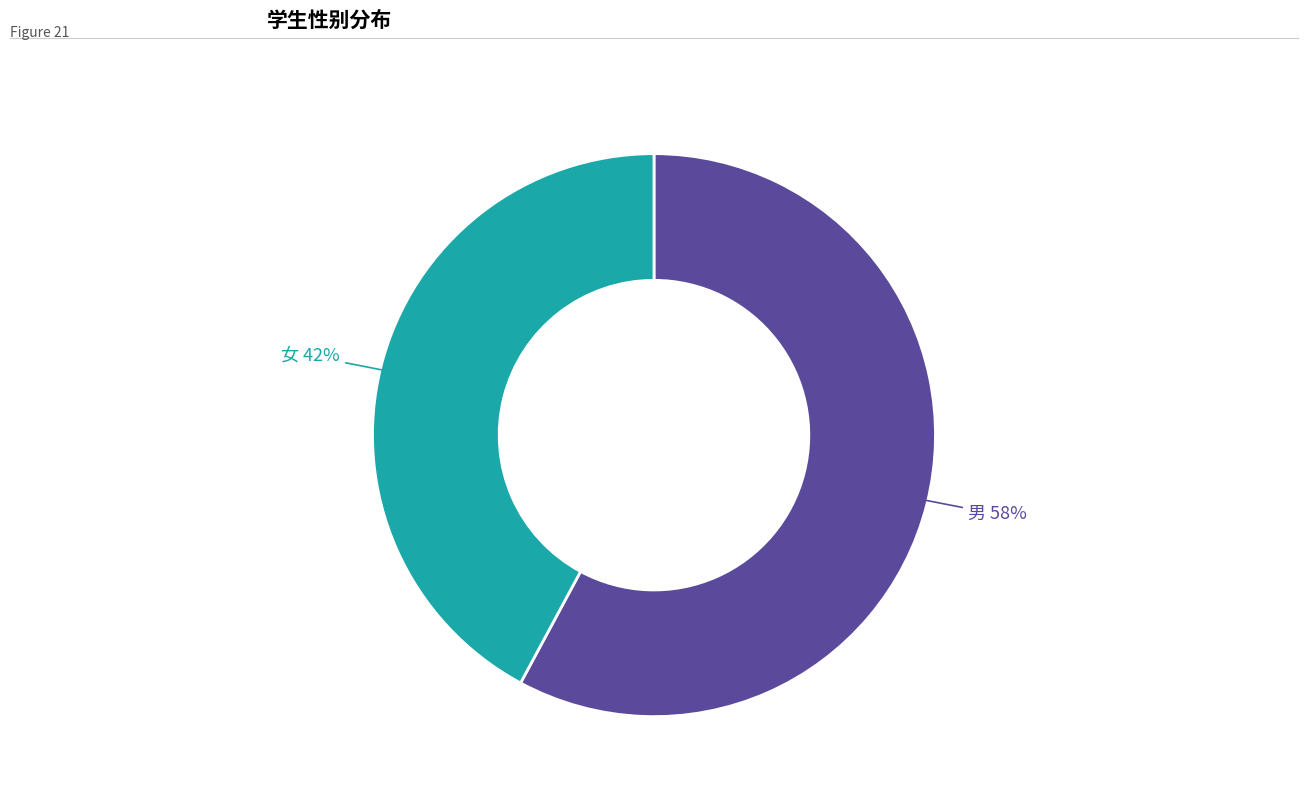

Which has a higher value, 男 or 女?

男